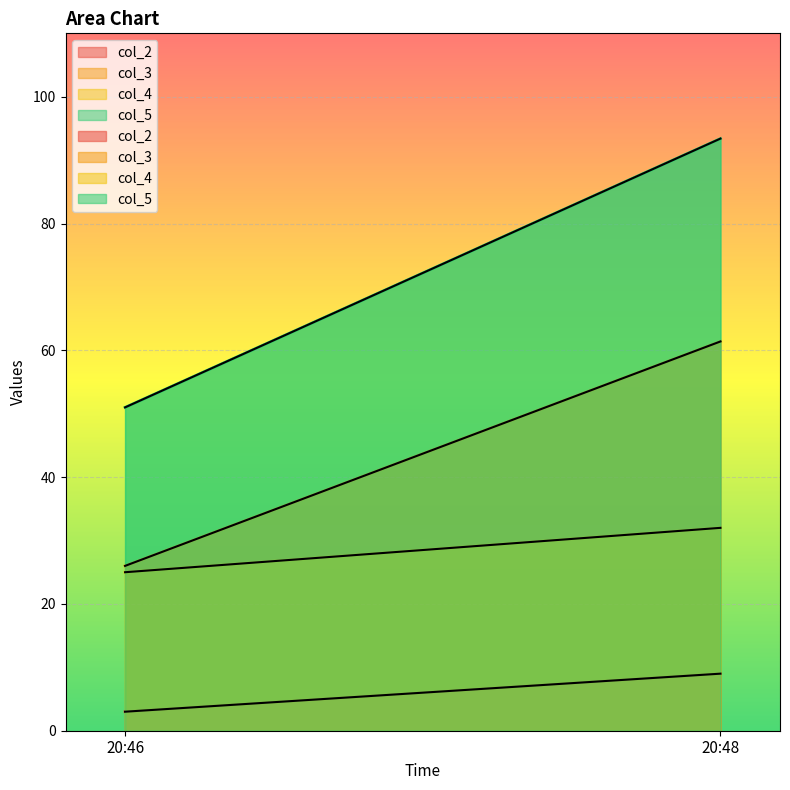

Which series has the largest range (max minus min)?

col_5